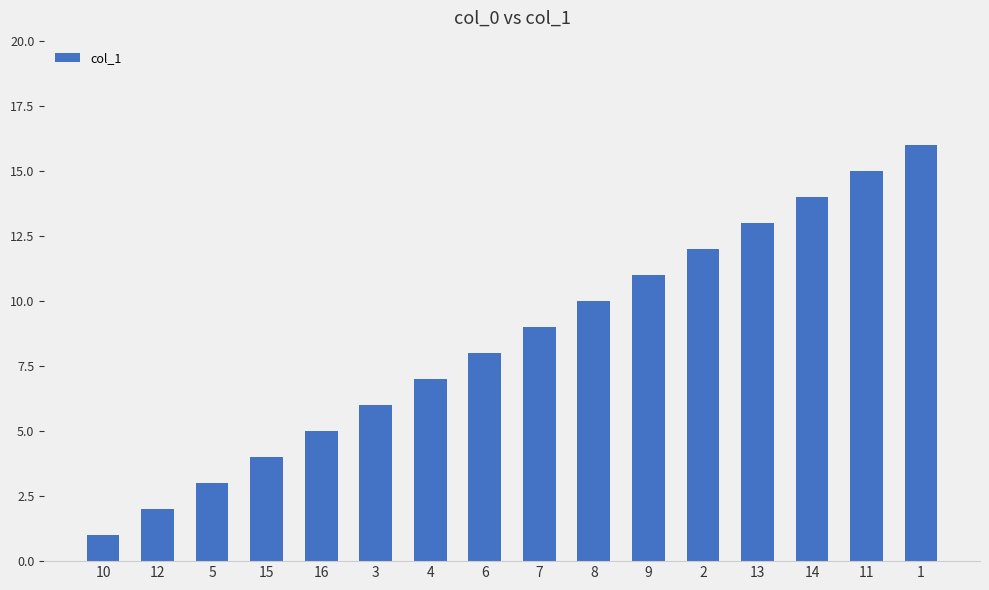

What is the label of the 4th bar from the left?

15